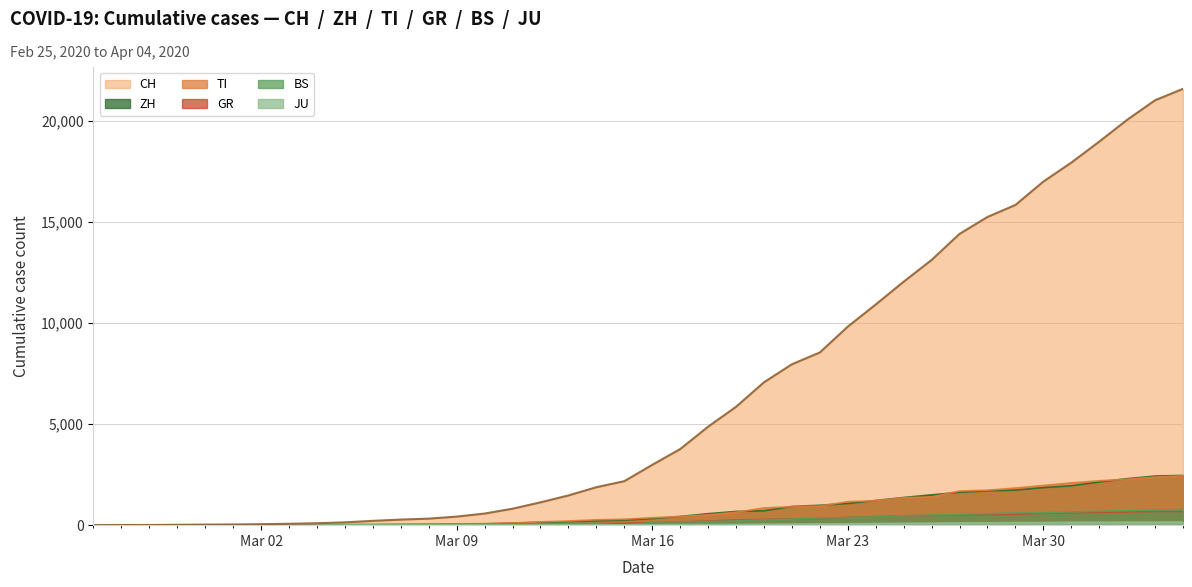

Which series has the largest range (max minus min)?

CH